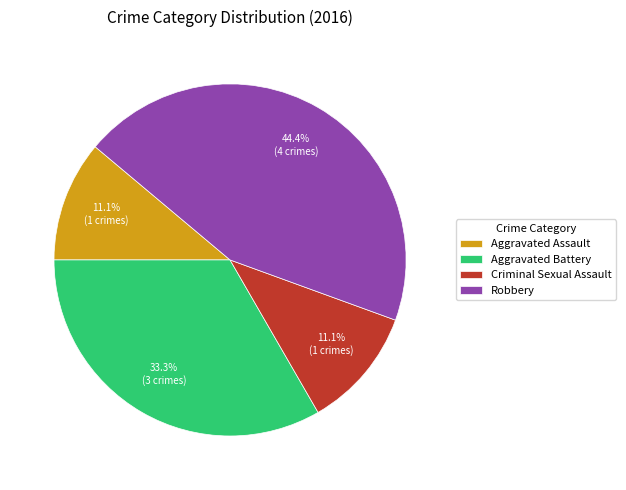

True or false: Criminal Sexual Assault accounts for 11% of the total.

True